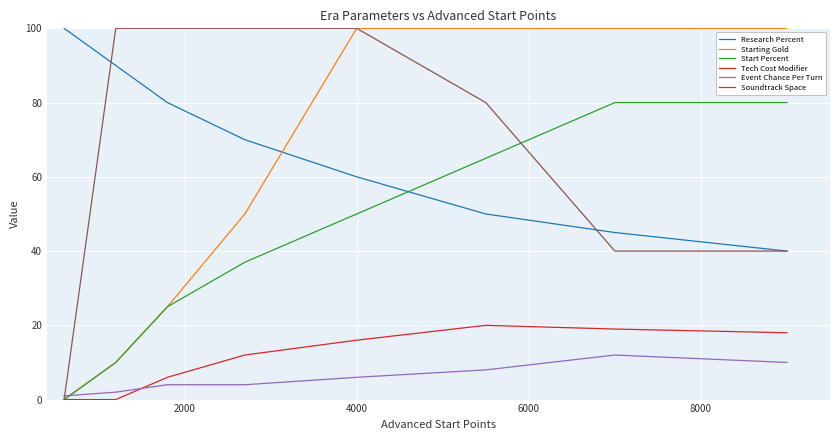

True or false: Event Chance Per Turn and Research Percent intersect in this chart.

False